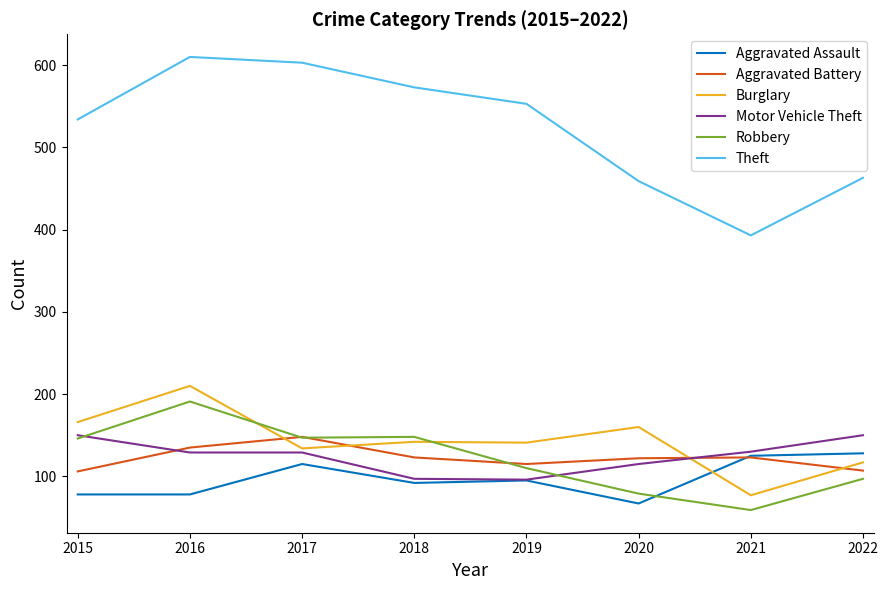

Which series ends up on top after the final intersection of Motor Vehicle Theft and Robbery?

Motor Vehicle Theft